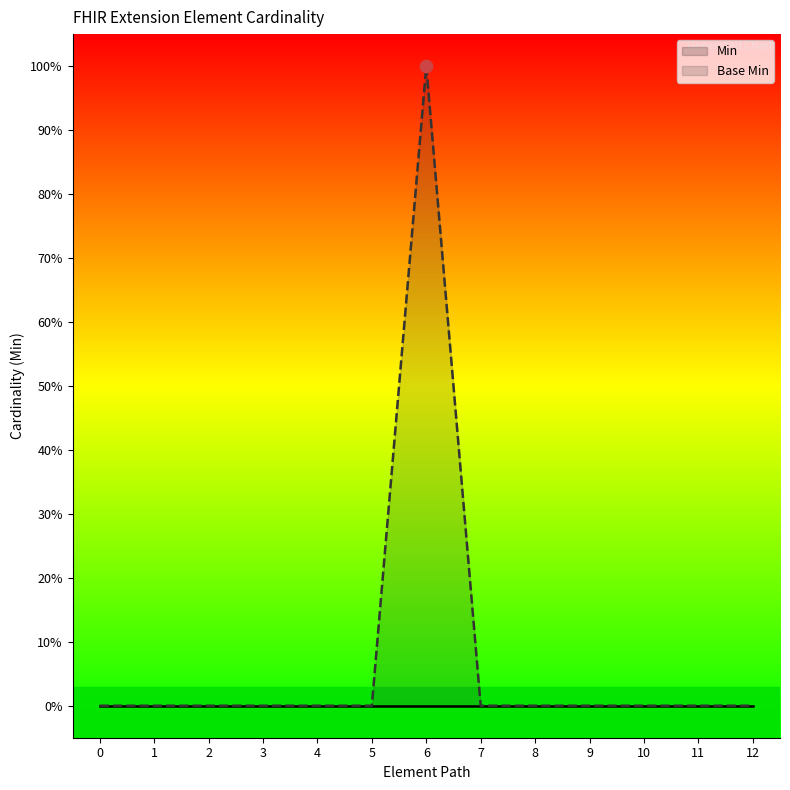

At how many categories does at least one series exceed 0?

1